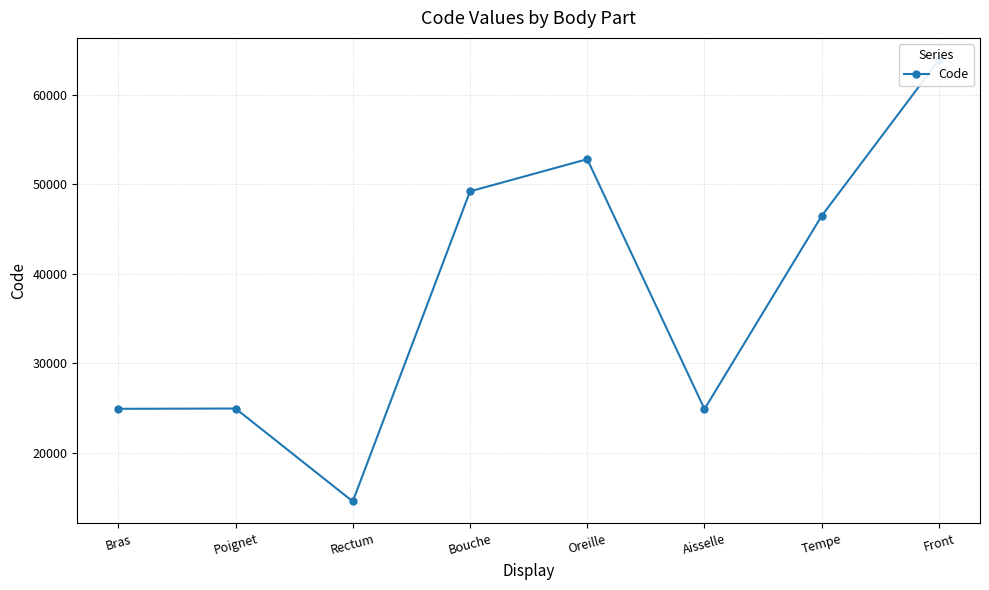

What is the label of the 6th point from the right?

Rectum